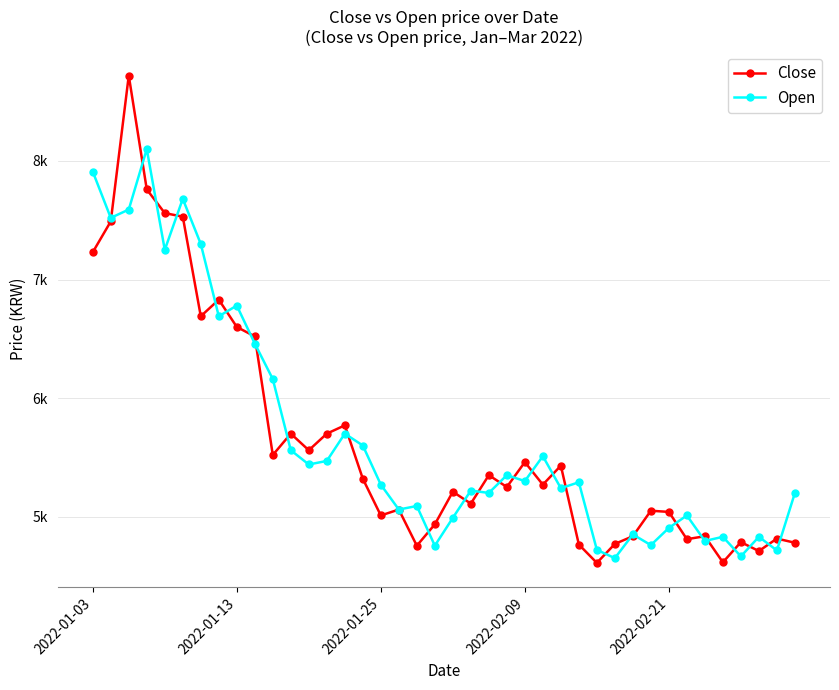

Rank the series by their maximum value, from highest to lowest.

Close, Open